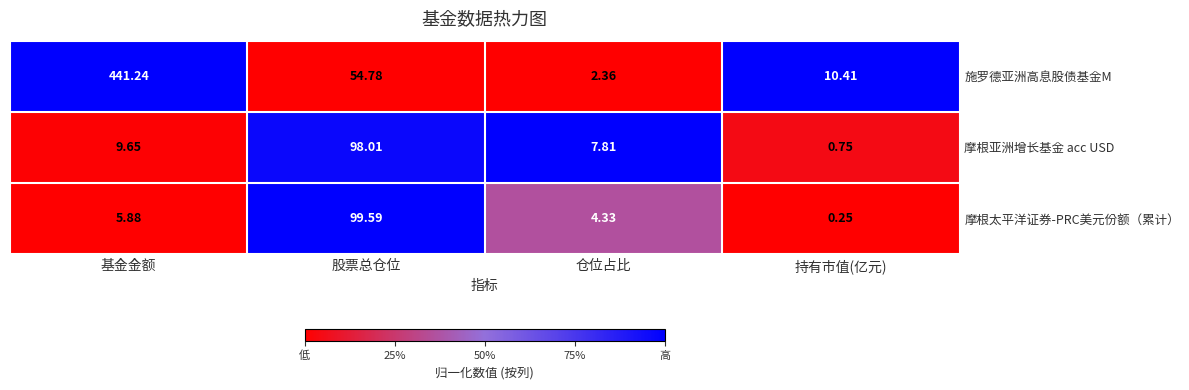

Which series changed the most between 基金金额 and 股票总仓位?

施罗德亚洲高息股债基金M